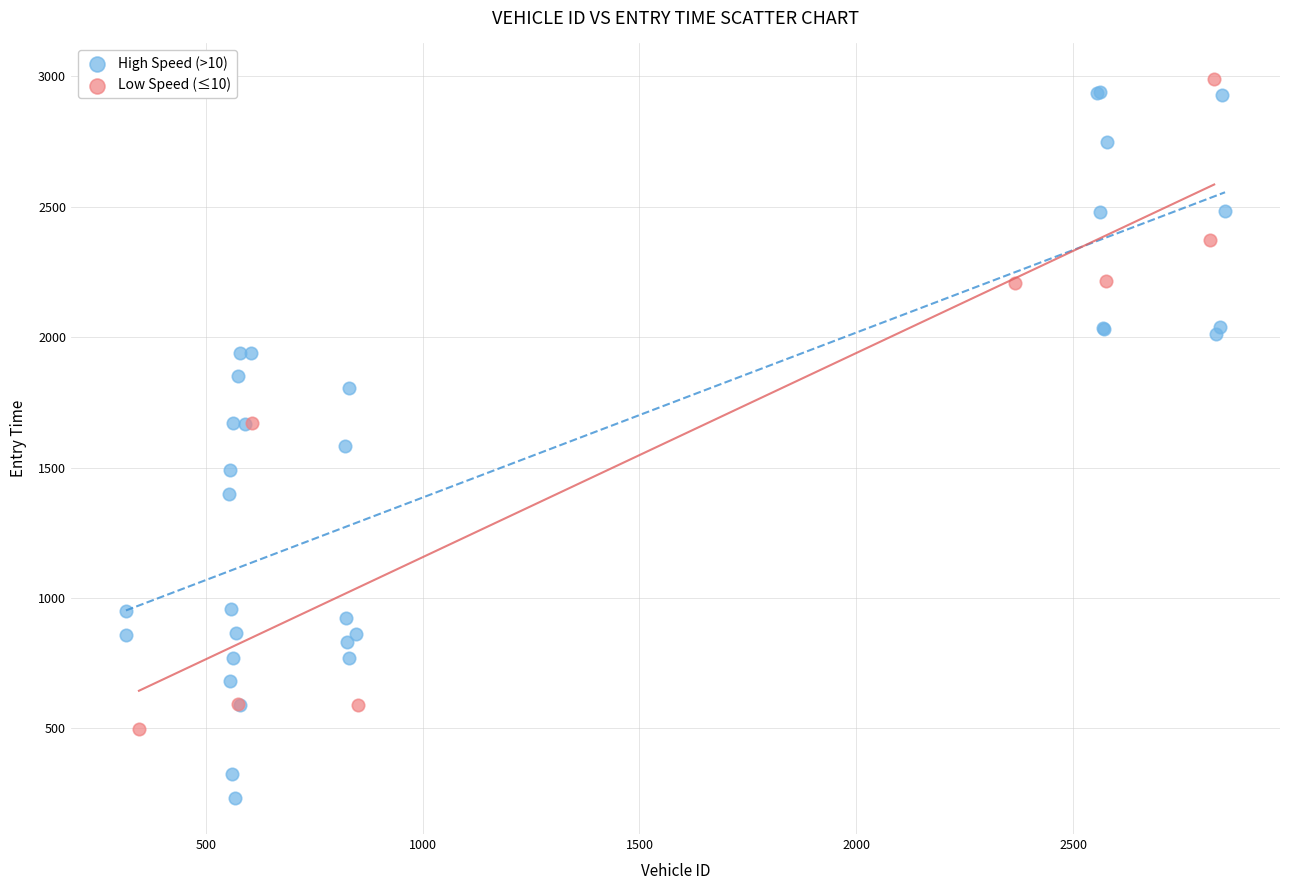

Which series has the largest Y range (max minus min)?

High Speed (>10)